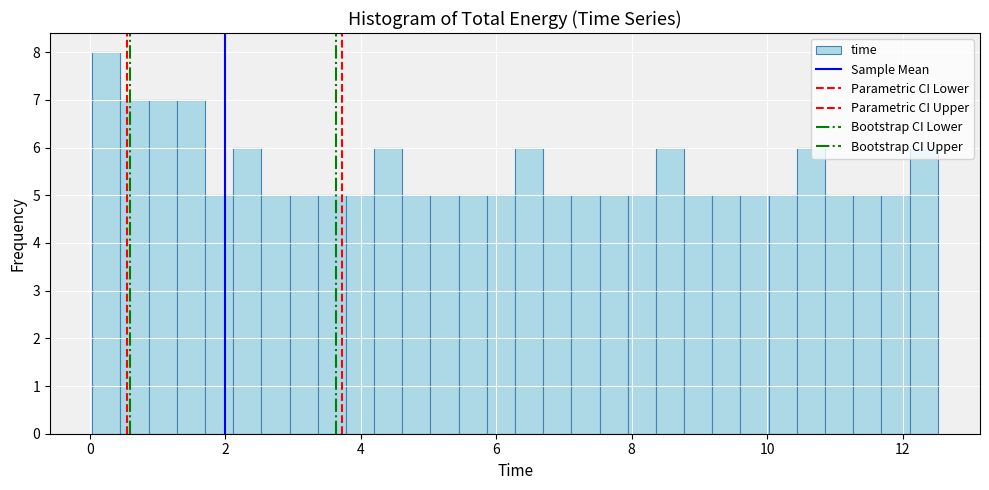

Read against the x-axis, roughly where is the centre of the tallest bar?

0.2